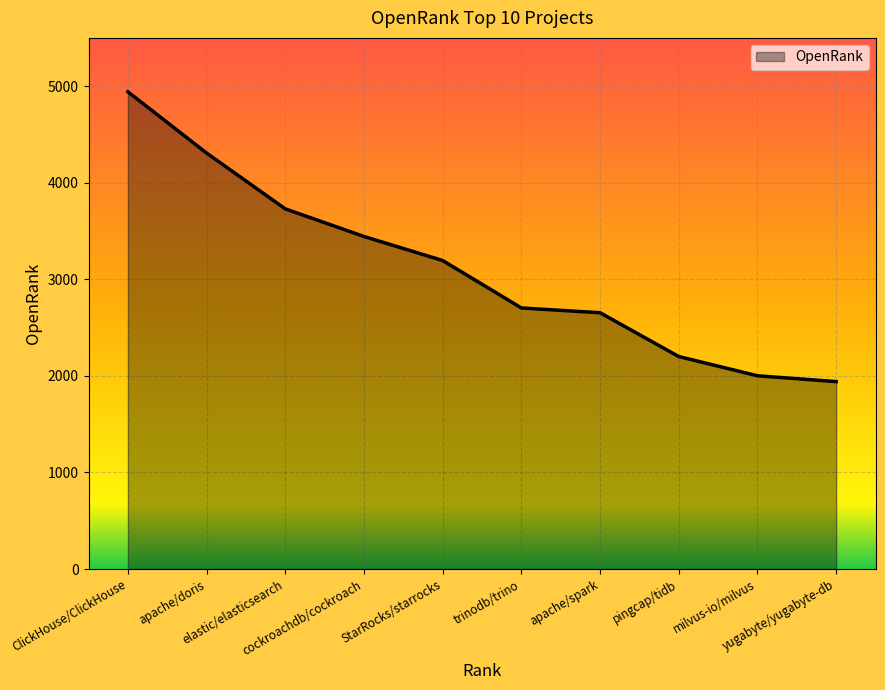

The value at milvus-io/milvus is 2001.1. True or false?

True